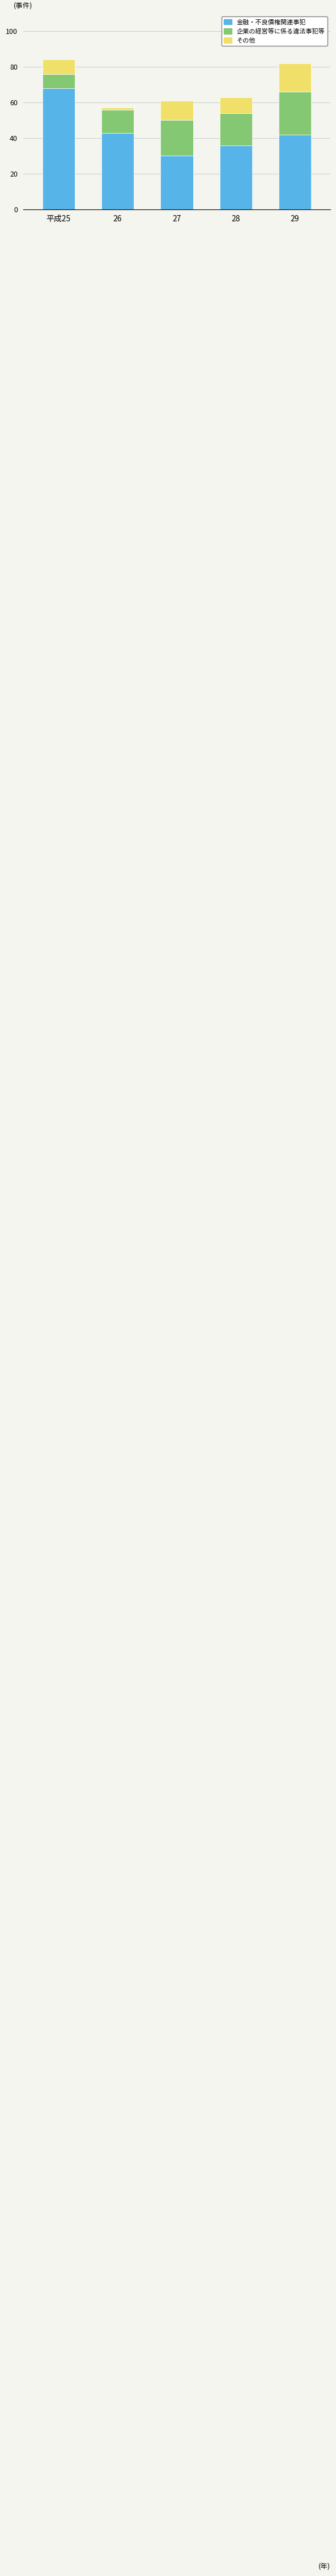

Where is 金融・不良債権関連事犯 nearest to the value 49?

26